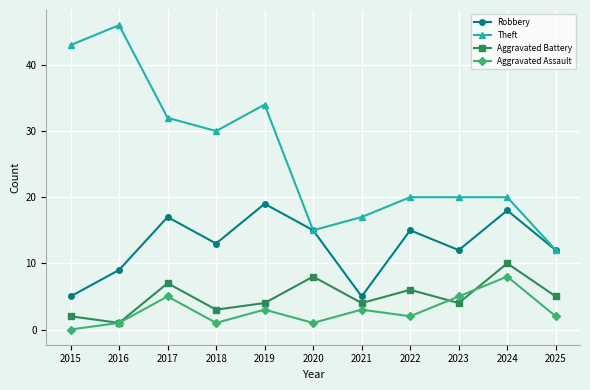

What is the spread (max minus min) of values at 2022?

18